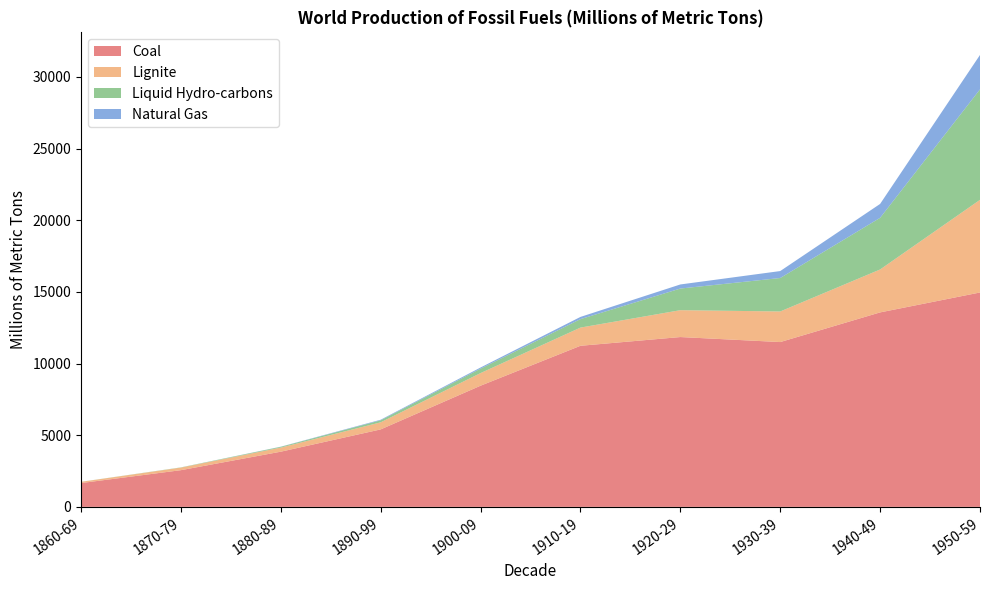

Reading left to right, extract all data points from this chart.

Coal: 1660	2560	3850	5405	8455	11240	11850	11500	13570	14960
Lignite: 85	180	285	495	880	1270	1875	2135	2995	6465
Liquid Hydro-carbons: 5	15	55	140	310	590	1510	2335	3605	7710
Natural Gas: 0	0	10	40	80	155	285	485	970	2400